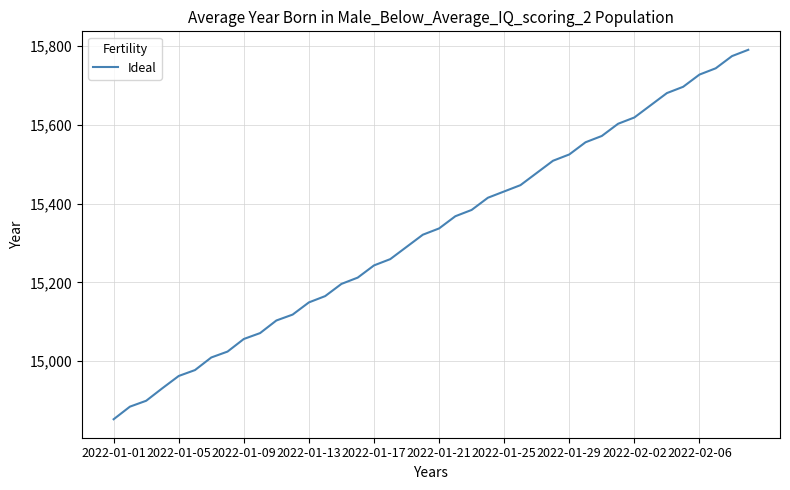

What is the minimum value shown in the chart?

14852